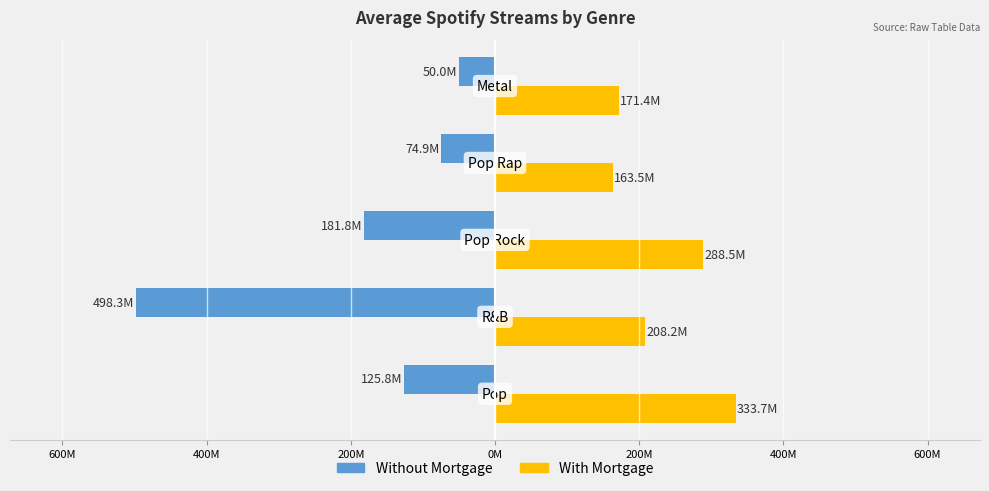

What is the maximum value for With Mortgage?

333690809